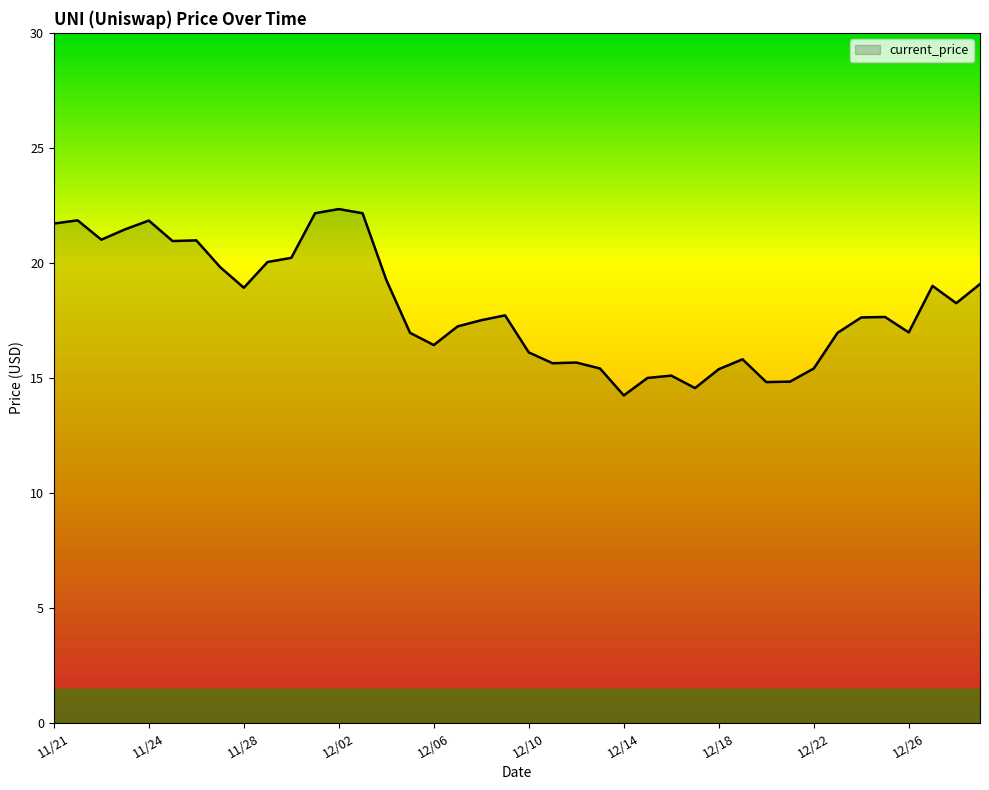

How many lines are shown in the chart?

1